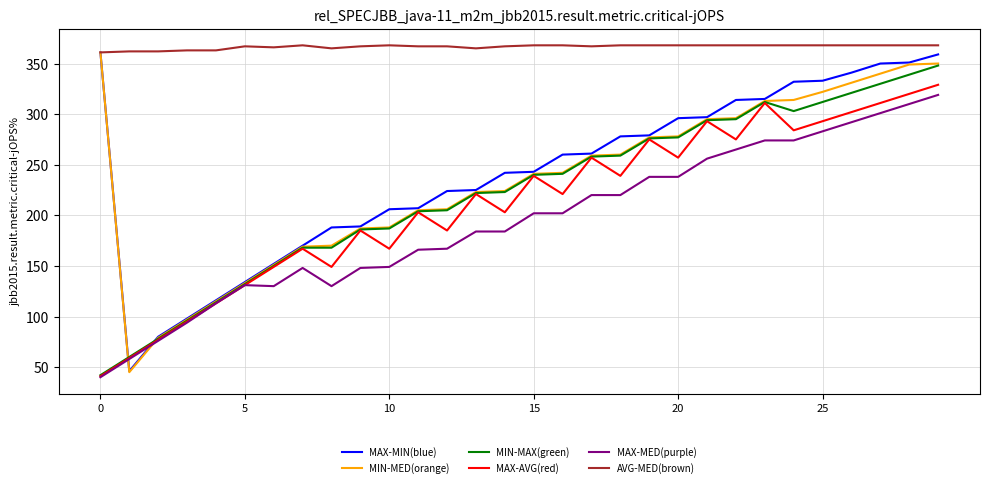

Which series has the largest total across all categories?

AVG-MED(brown)